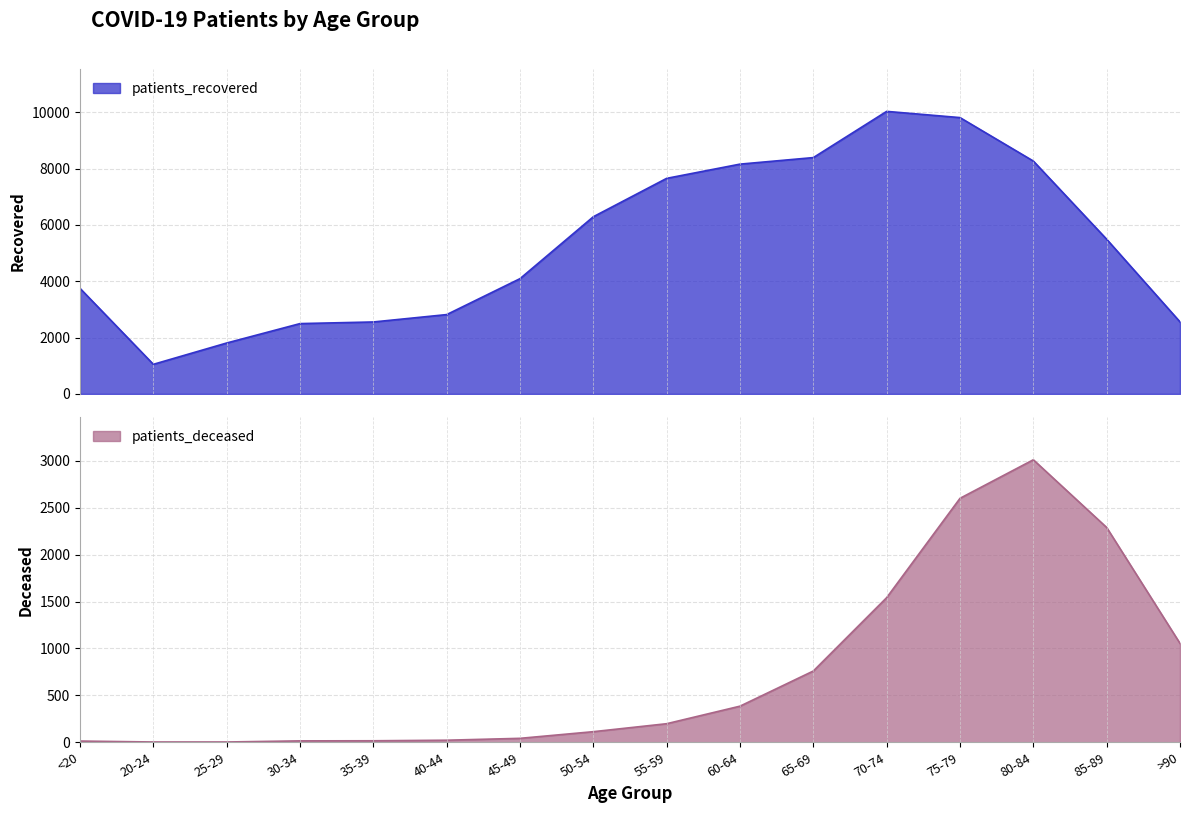

How many lines are shown in the chart?

2